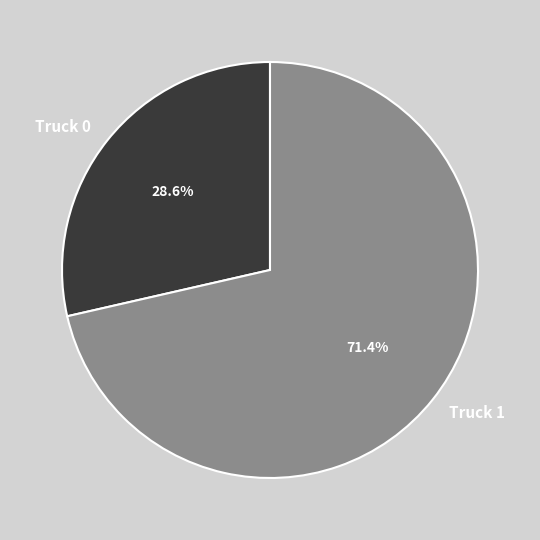

Which slice is the largest?

Truck 1